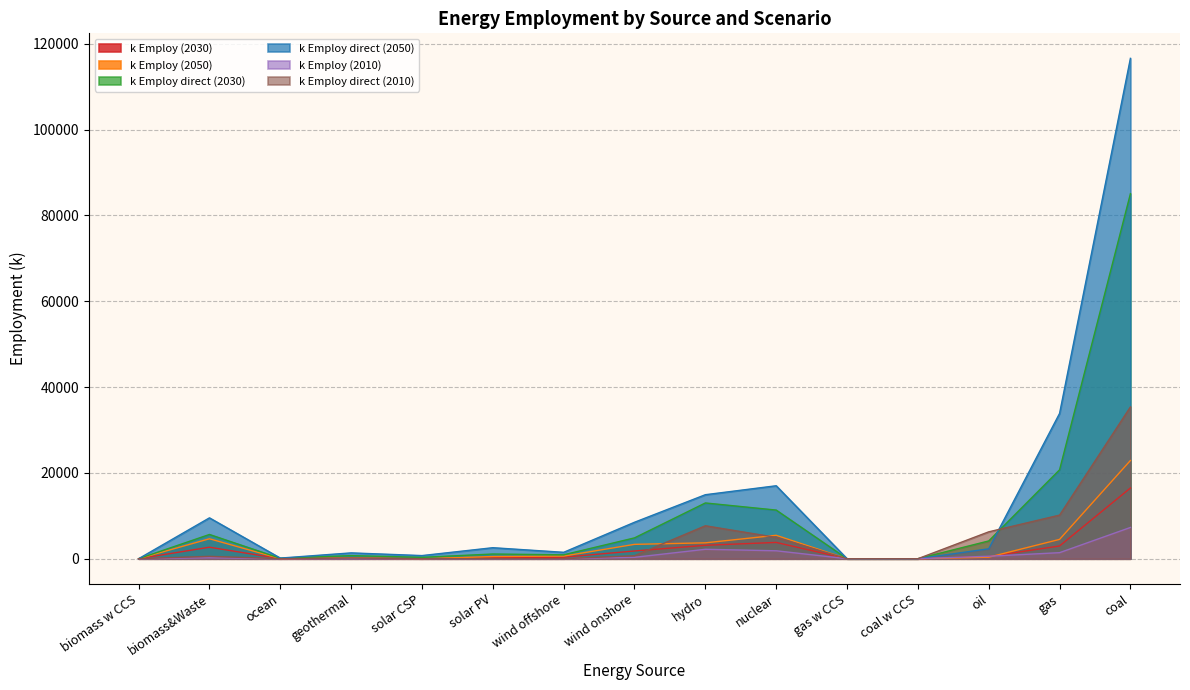

What is the difference between the k Employ direct (2050) values at hydro and biomass&Waste?

5395